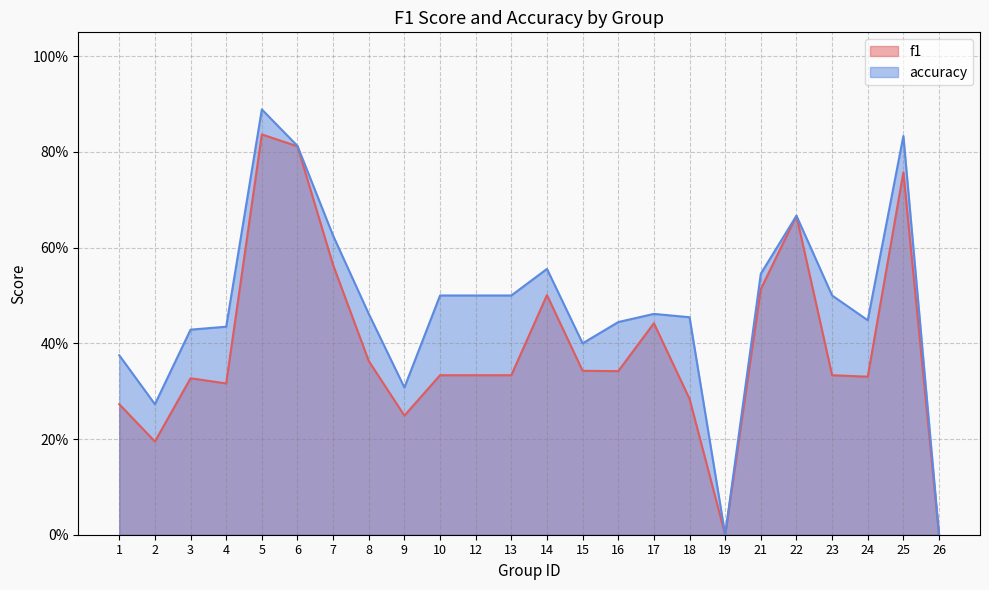

How many lines are shown in the chart?

2